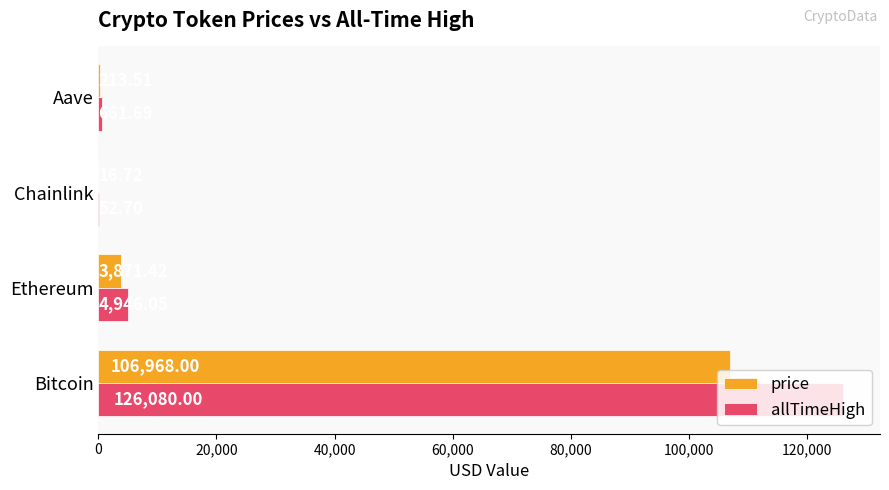

What are all the series names shown in the legend?

price, allTimeHigh